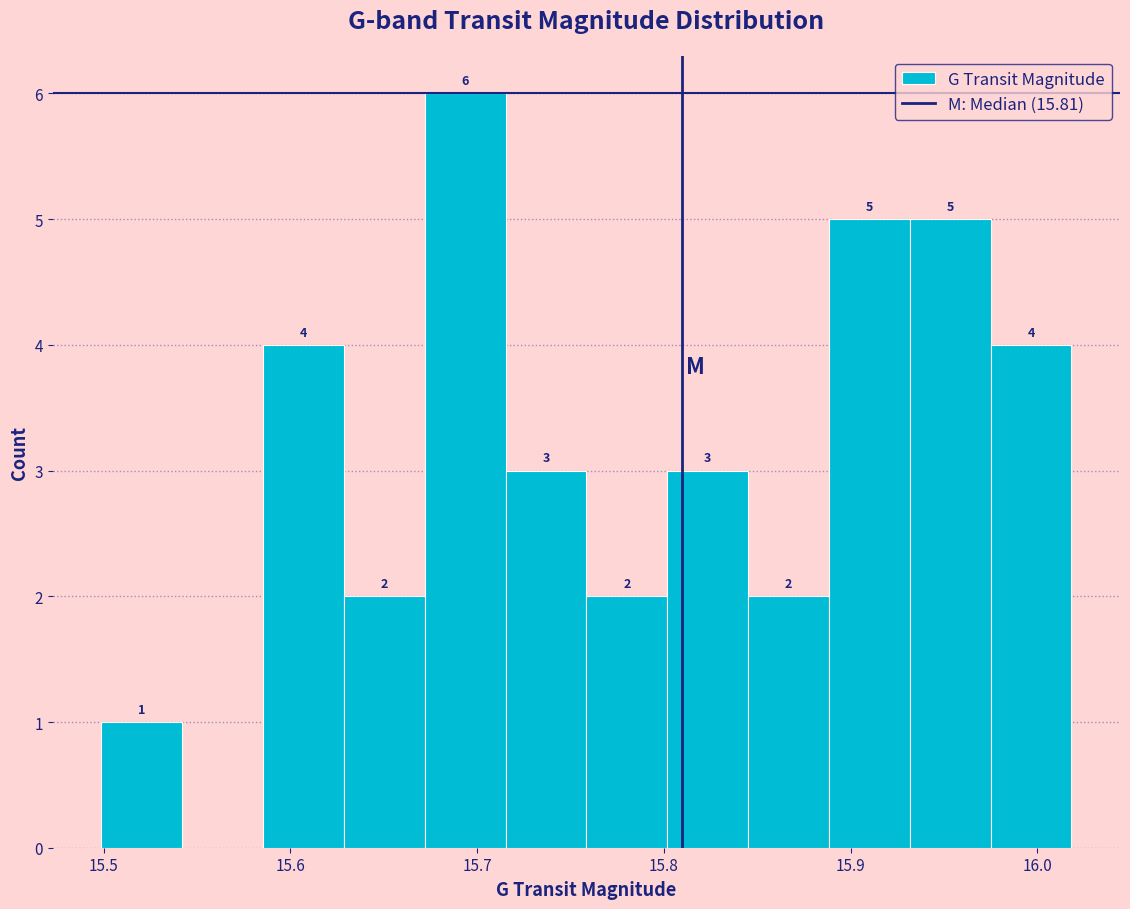

Which range on the x-axis has the tallest bar?

15.67 to 15.72